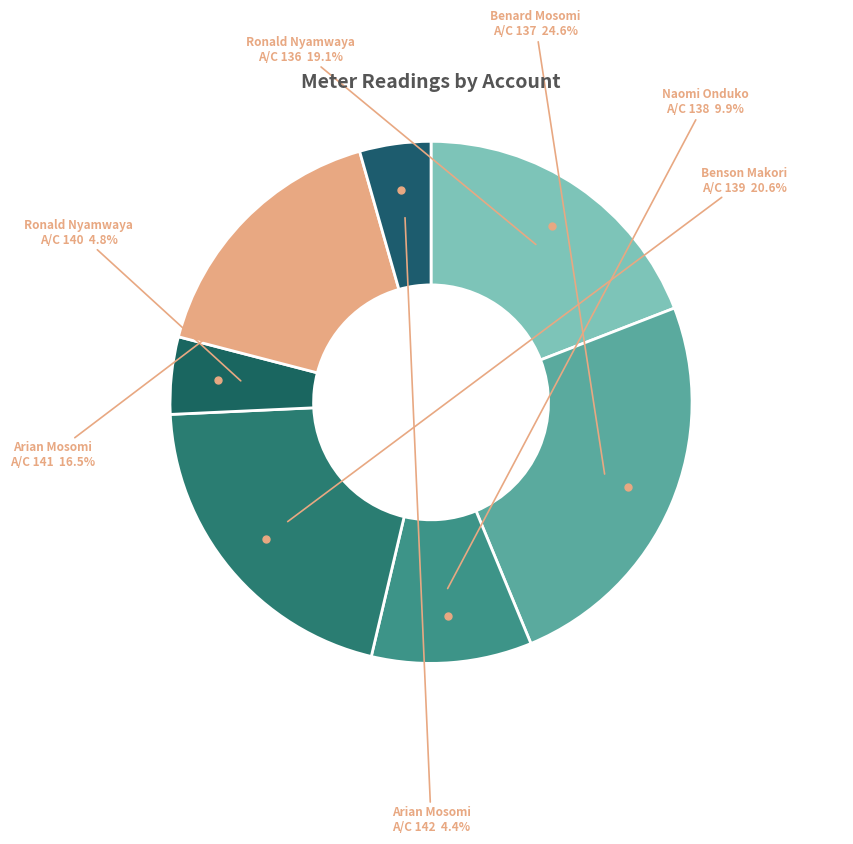

Count the number of slices in the pie.

7